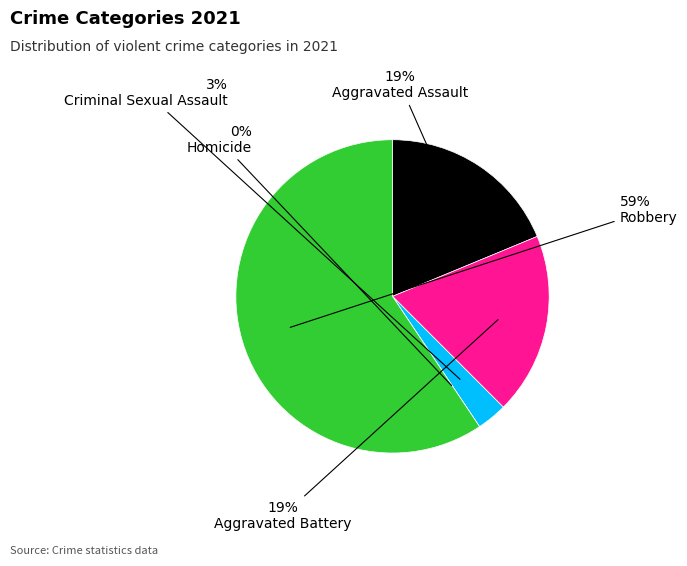

True or false: Criminal Sexual Assault accounts for 1% of the total.

False